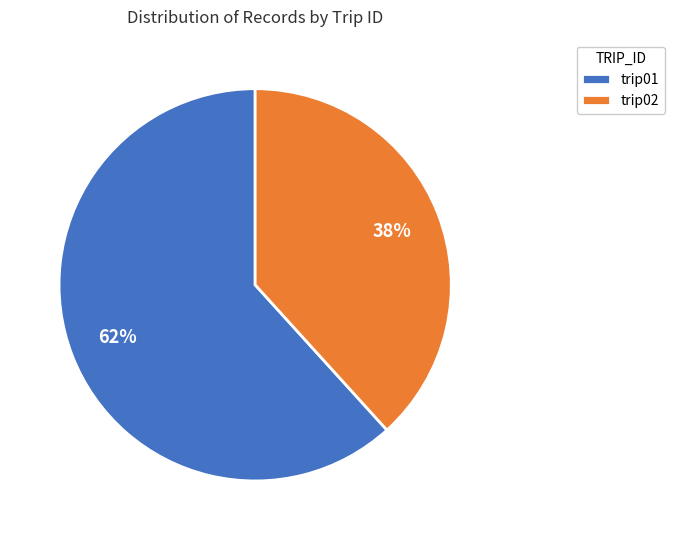

The trip02 slice represents 28% of the pie. True or false?

False